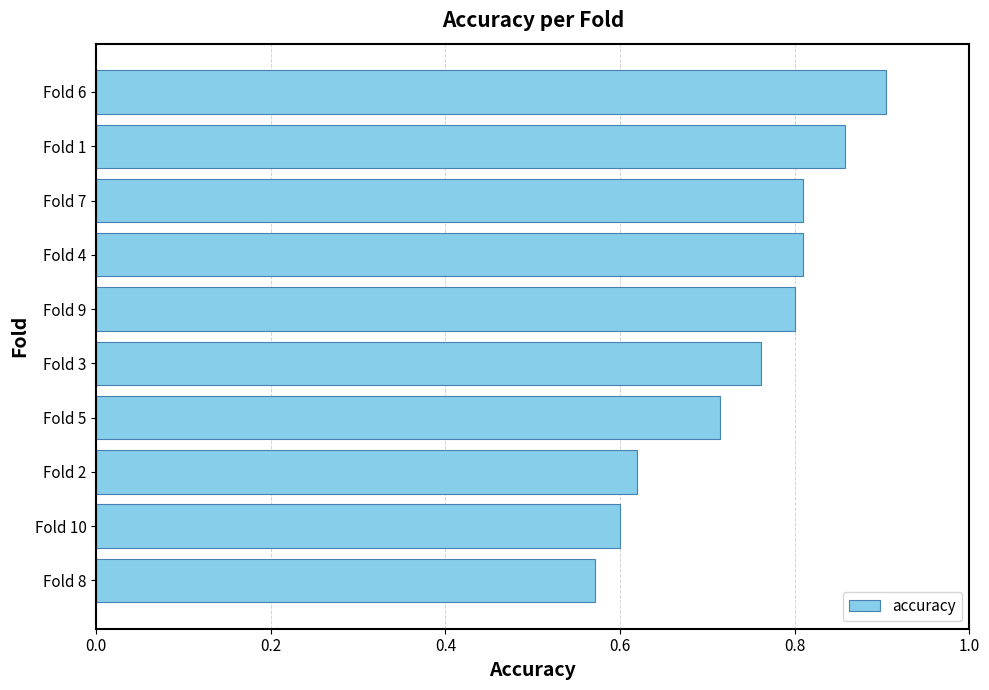

The value at Fold 2 is 0.6. True or false?

True